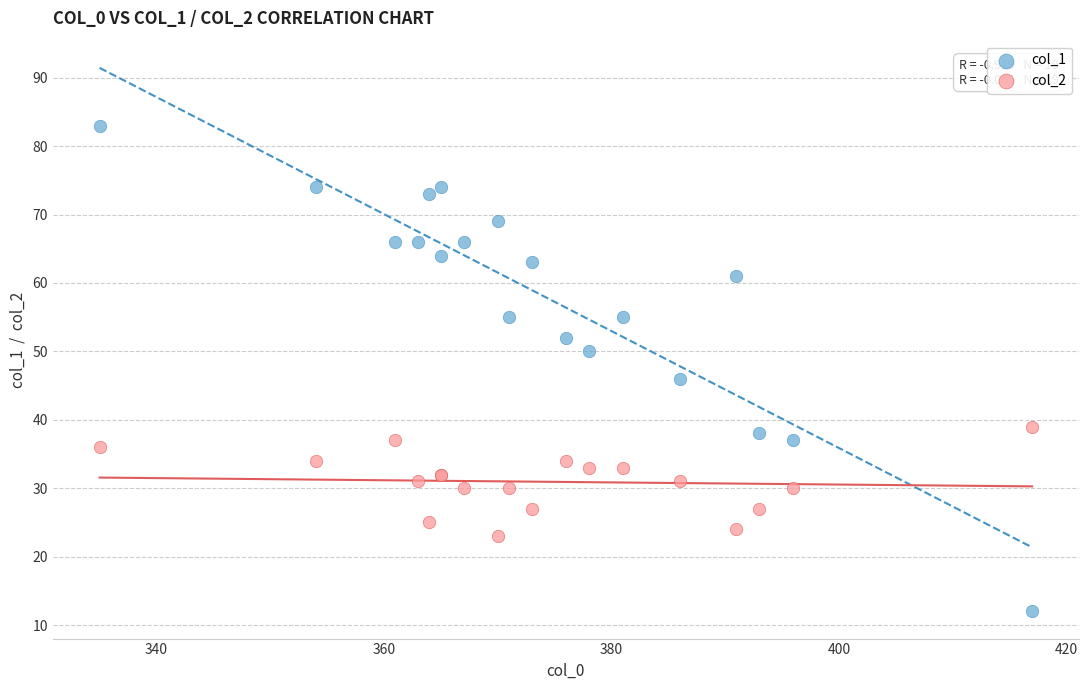

What is the X range (max minus min) for the scatter plot?

82